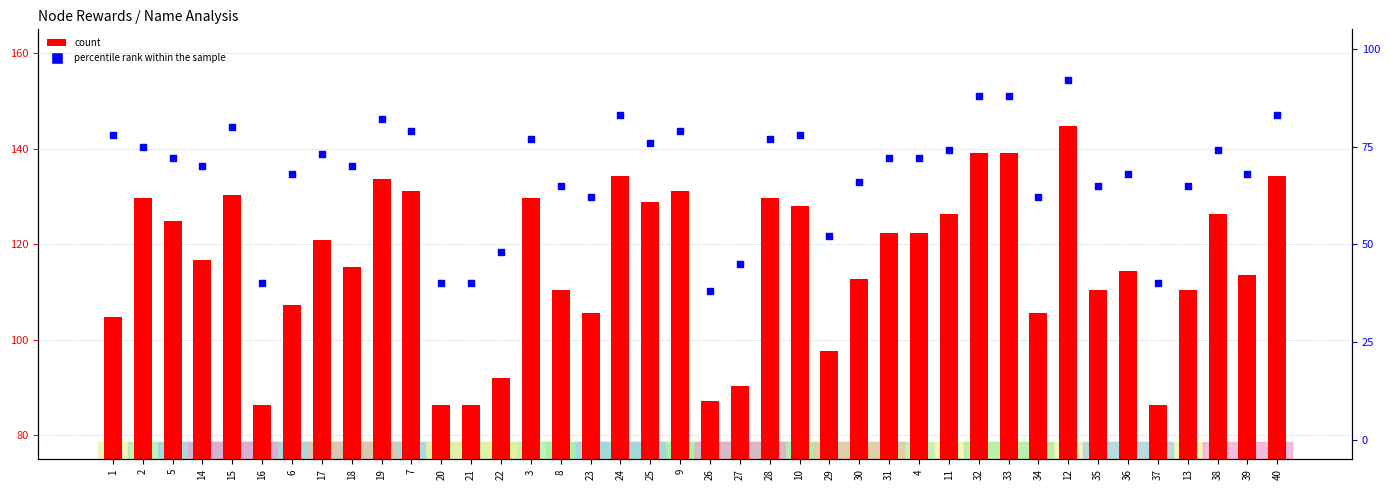

Which series reaches the maximum Y coordinate?

count